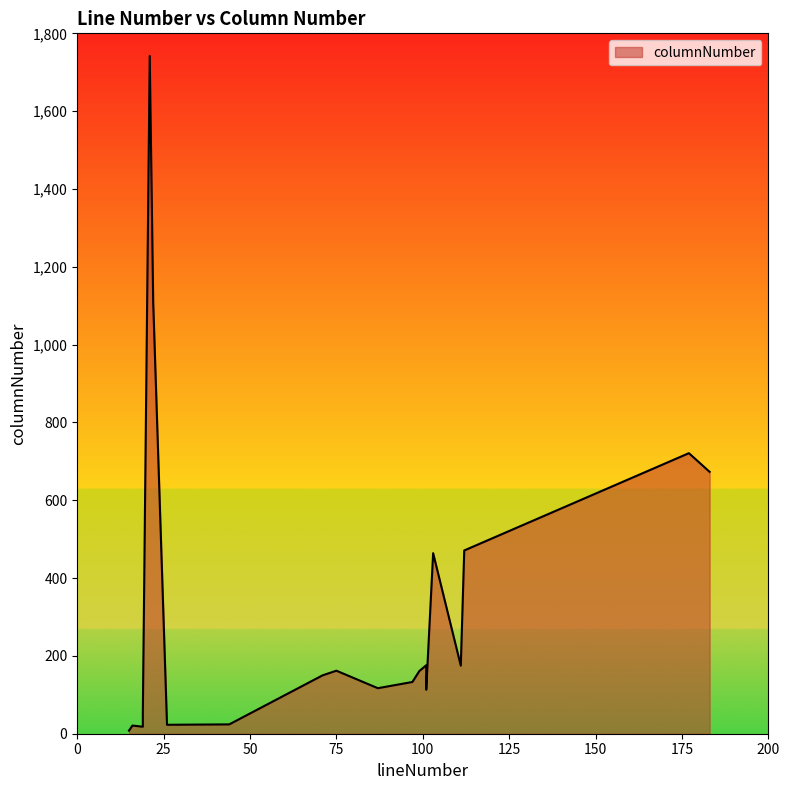

How many data points does each series have?

20